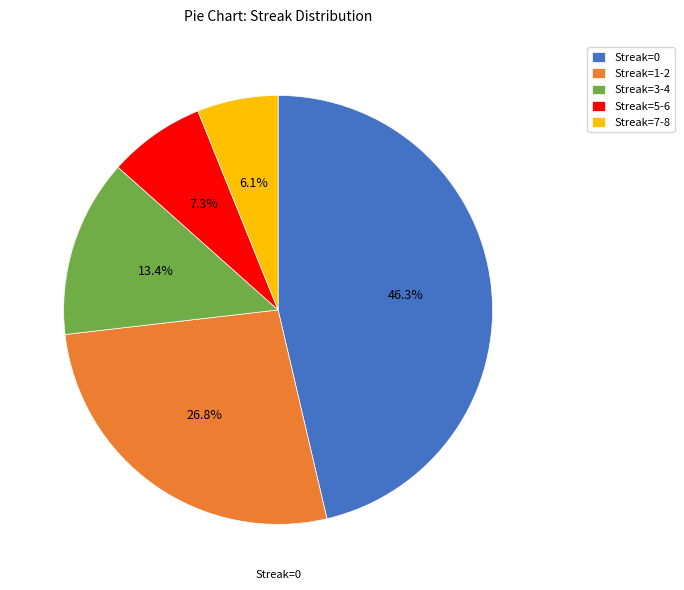

Does Streak=1-2 account for over 50% of the chart?

No